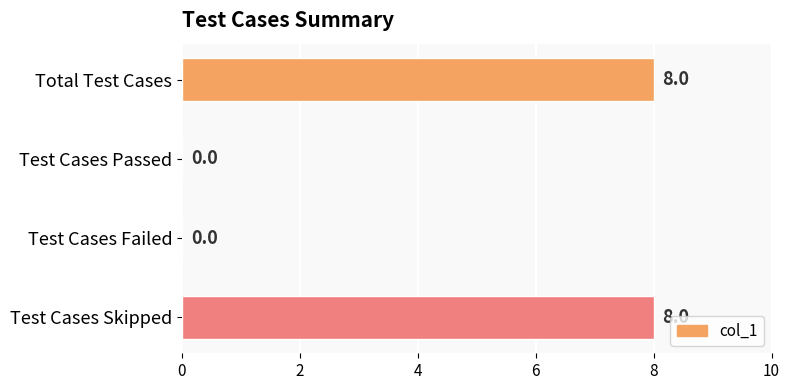

What is the change in value from Test Cases Passed to Test Cases Skipped?

+8